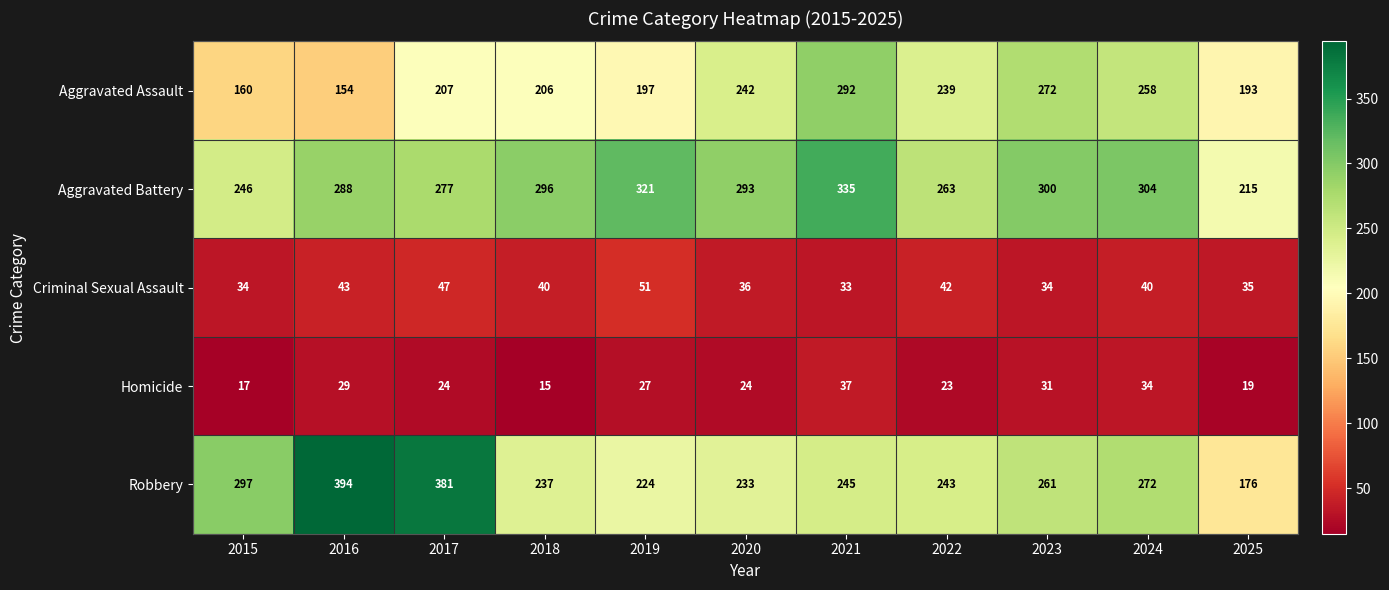

Where does the Robbery series first go above 245?

2015